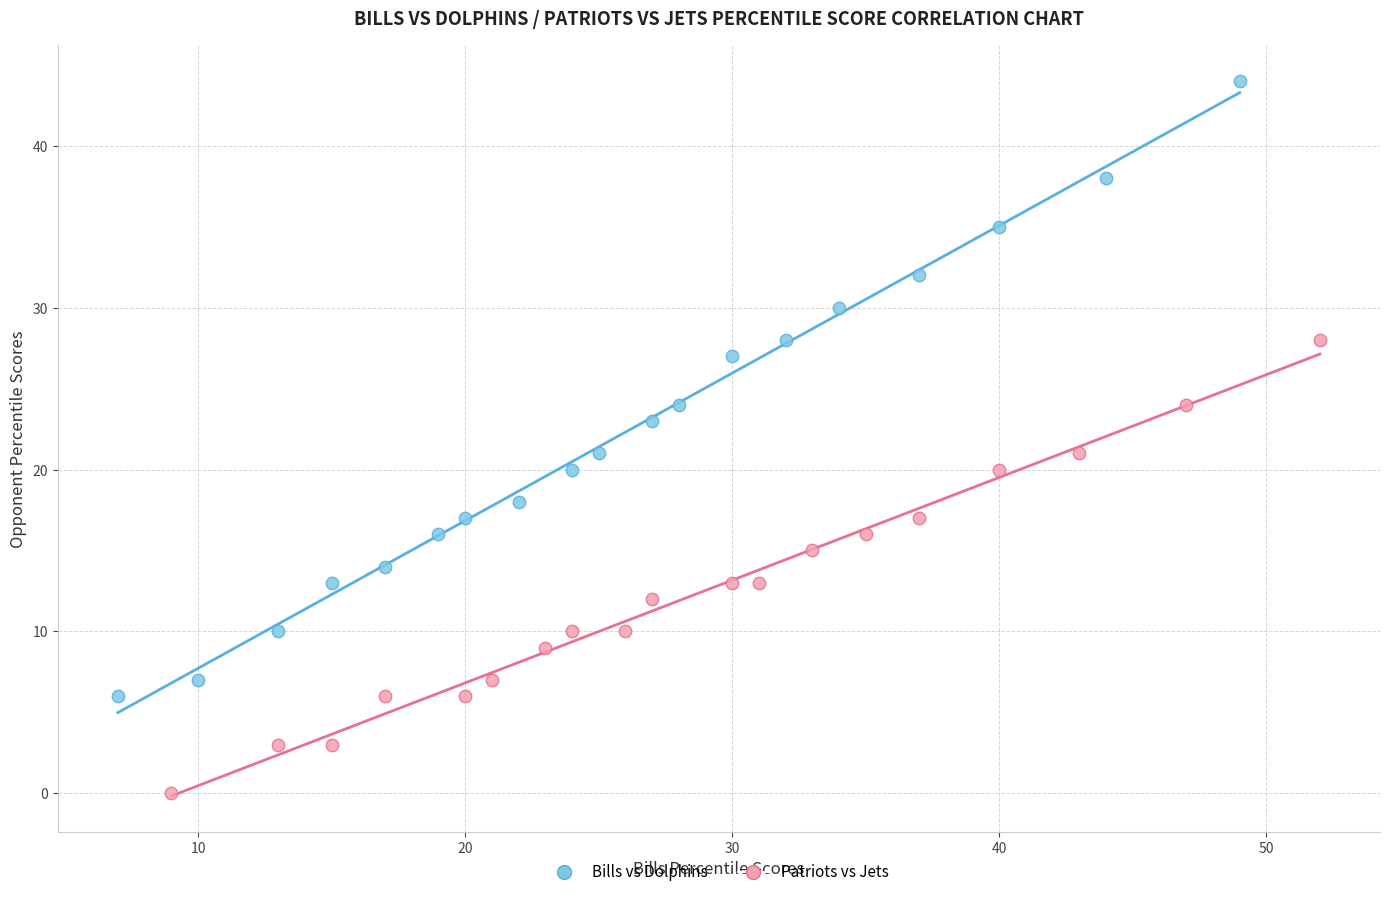

Which series has the widest spread of Y values?

Bills vs Dolphins